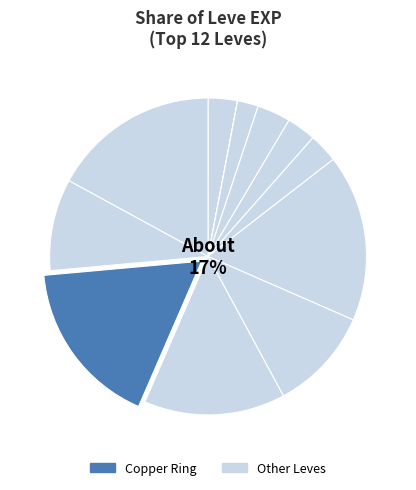

To the nearest percent, what is the difference between the largest and smallest slice percentages?

17%